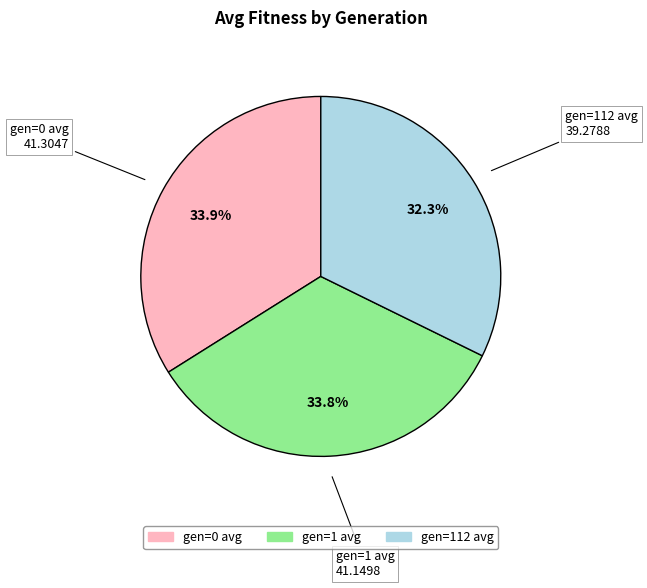

The gen=112 avg slice represents 32% of the pie. True or false?

True